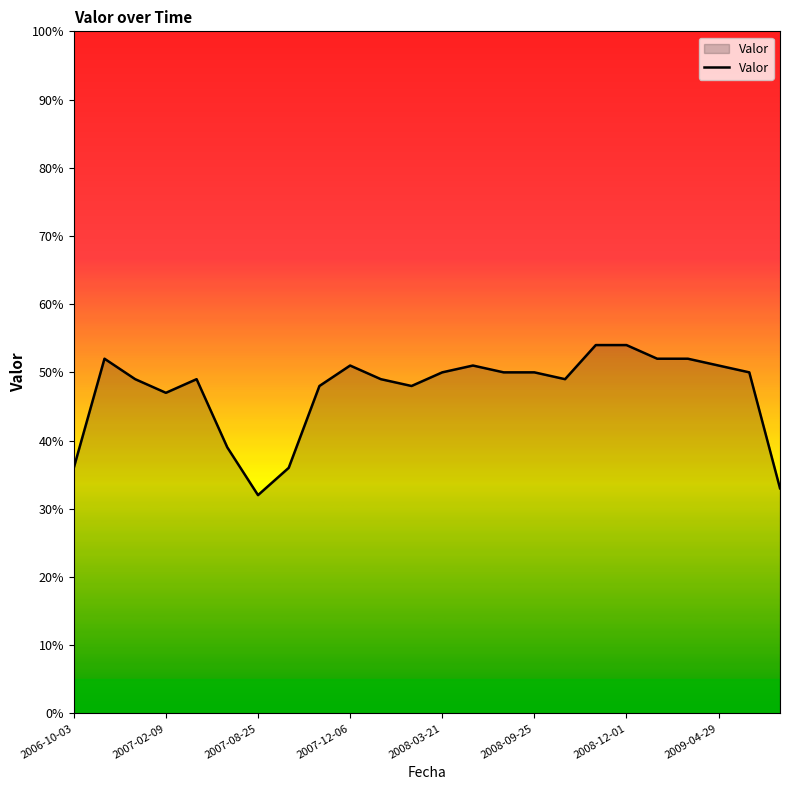

What is the difference between the maximum and minimum values?

22